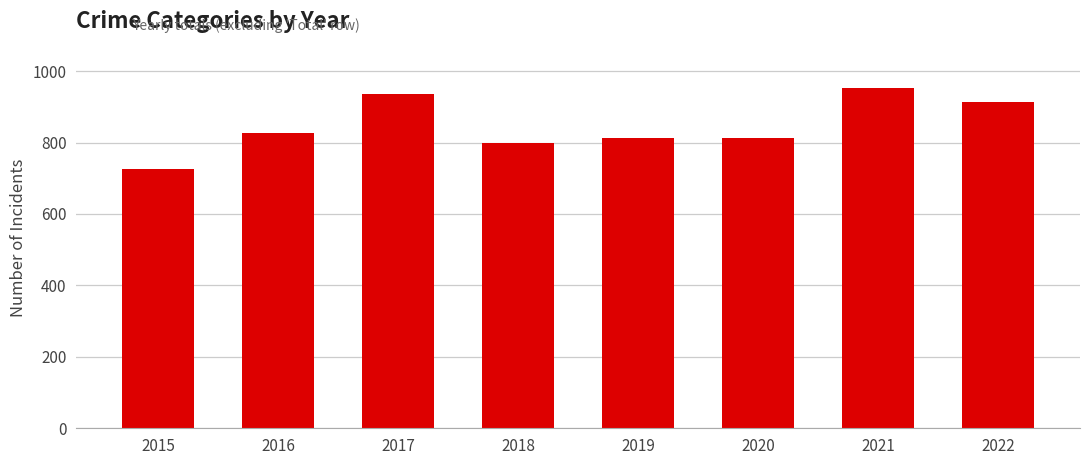

Reading left to right, transcribe all the data shown in this chart.

726	827	935	799	814	814	952	914